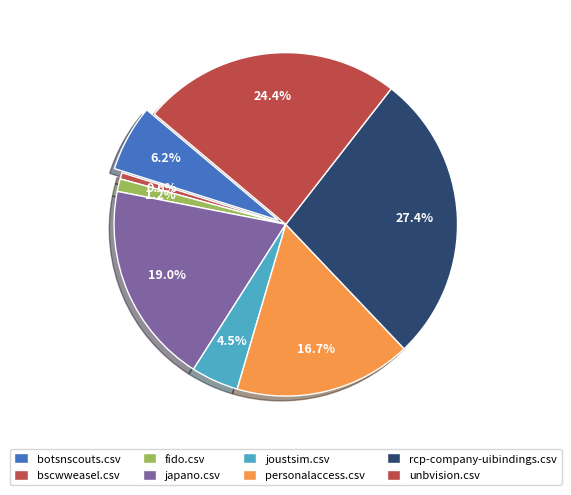

Count the number of slices in the pie.

8